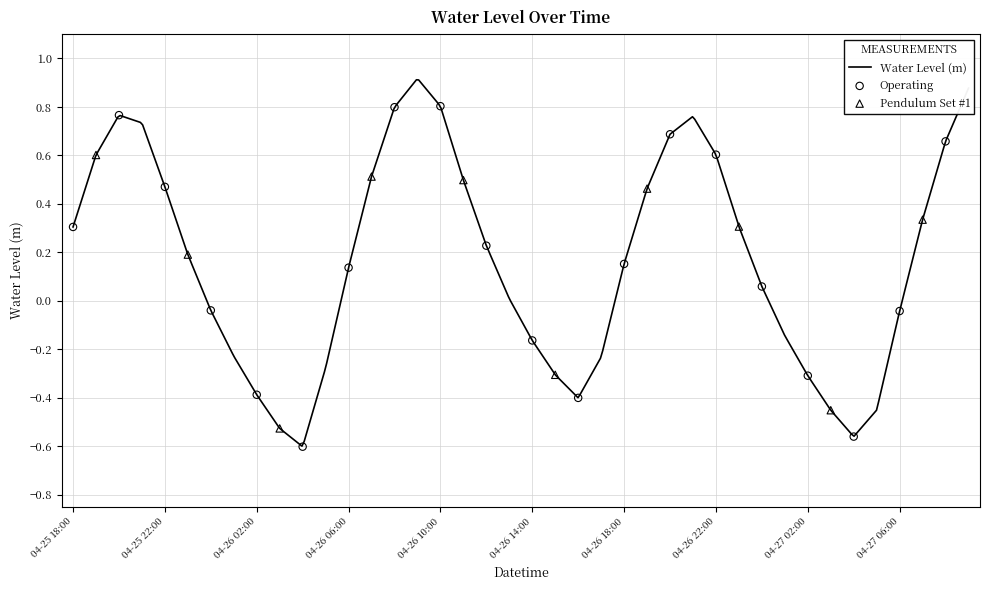

What is the change in value from 04-26 14:00 to 04-26 22:00?

+0.8